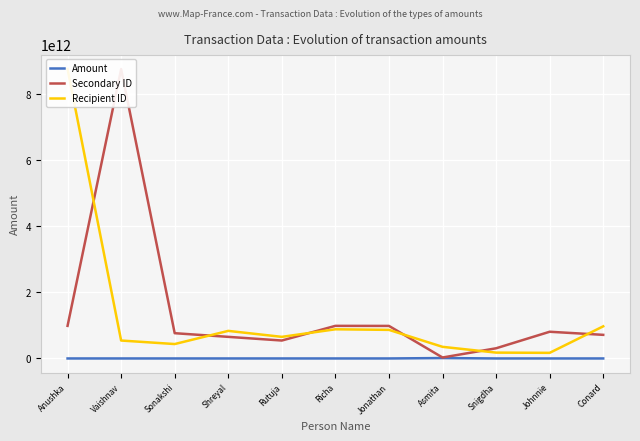

True or false: Amount and Recipient ID cross at least once.

False